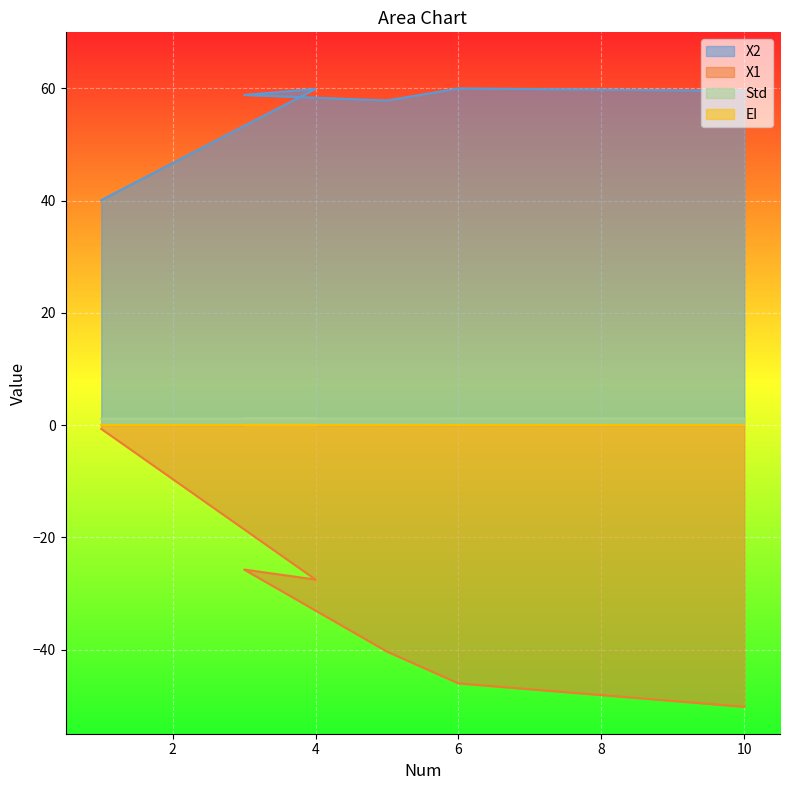

The value of X2 at 3 is 58.8. True or false?

True